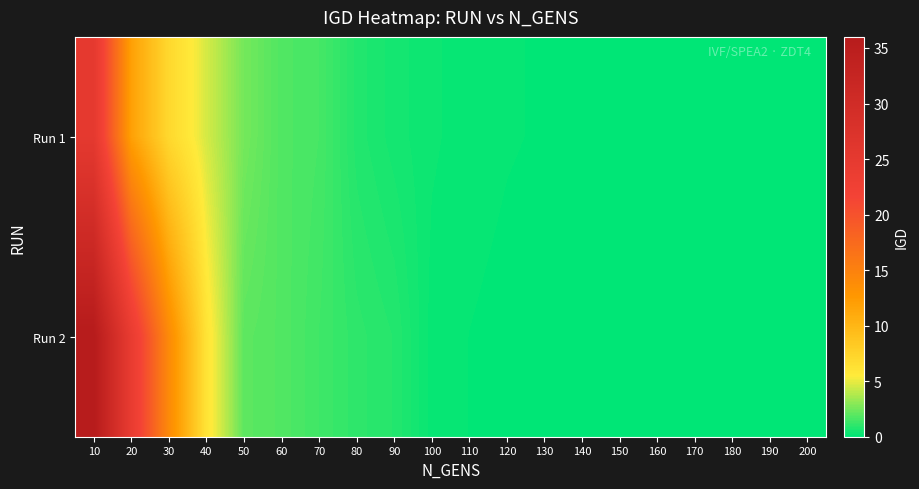

At which category is the sum across all series the highest?

10